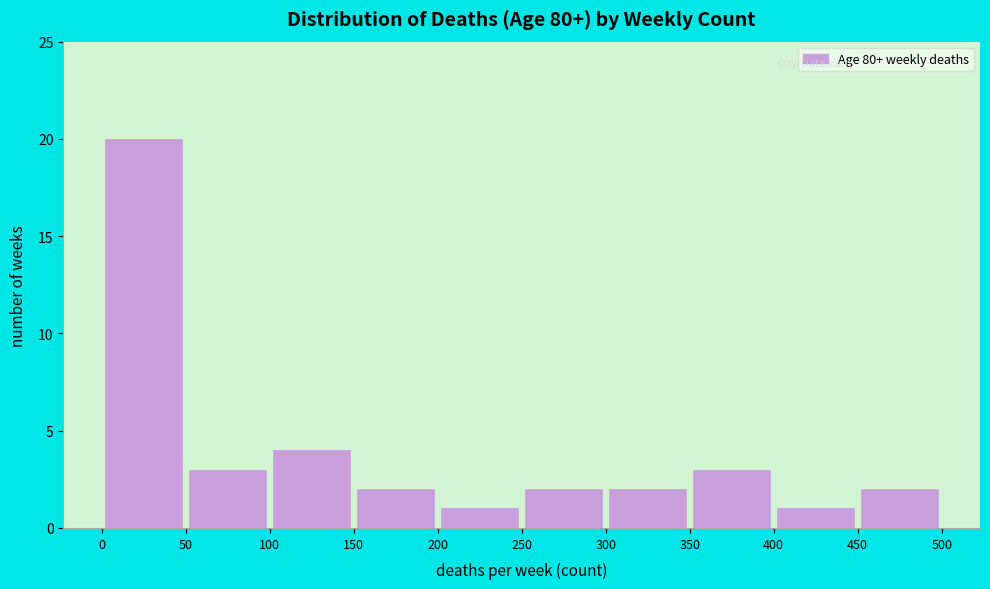

Reading left to right, list every bar in this chart as the range it spans on the x-axis followed by its height. The values are not printed on the chart, so give them approximately, as read against the axis.

0 to 50: 20
50 to 100: 3
100 to 150: 4
150 to 200: 2
200 to 250: 1
250 to 300: 2
300 to 350: 2
350 to 400: 3
400 to 450: 1
450 to 500: 2